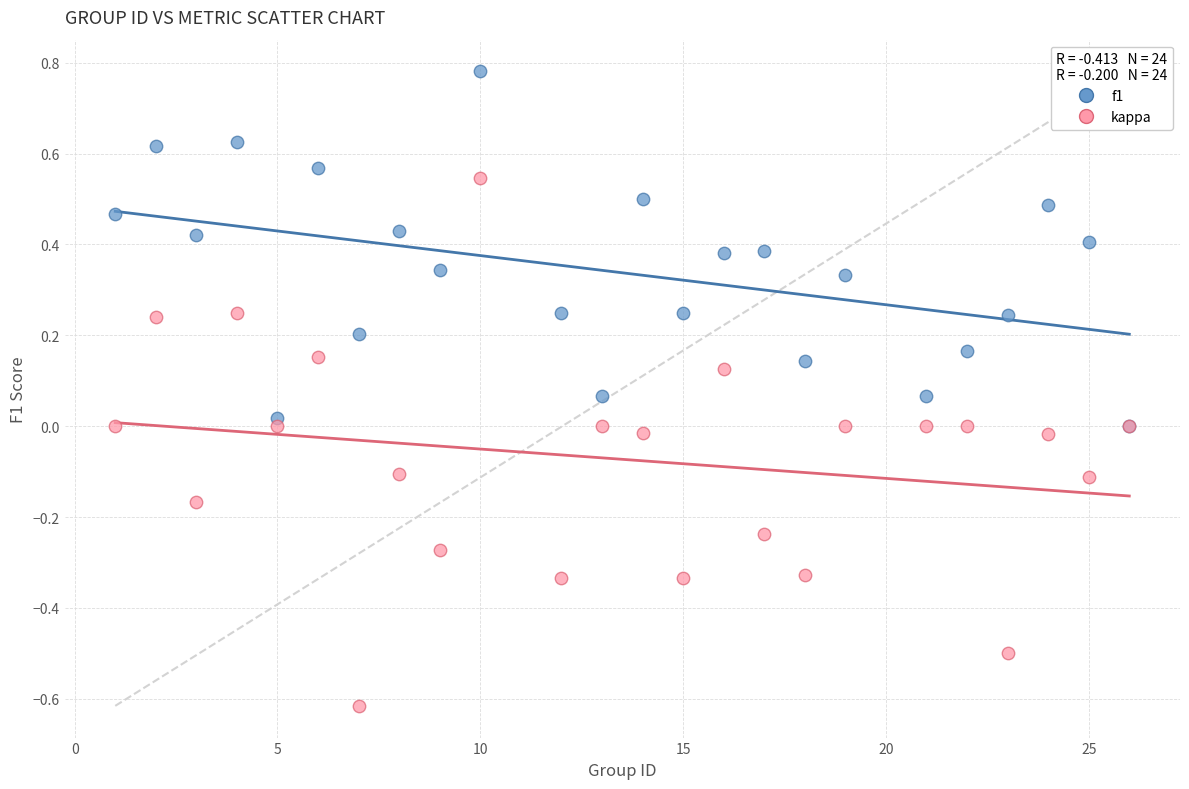

Which series contains the highest Y value?

f1